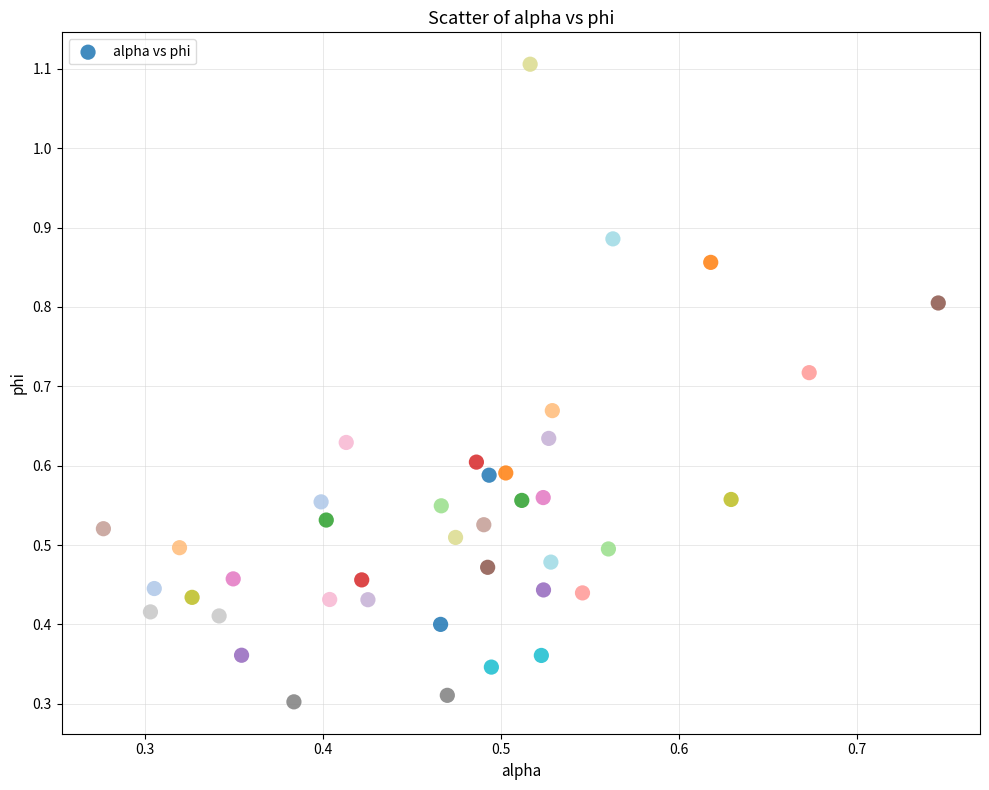

What is the range of Y values (max minus min)?

0.8